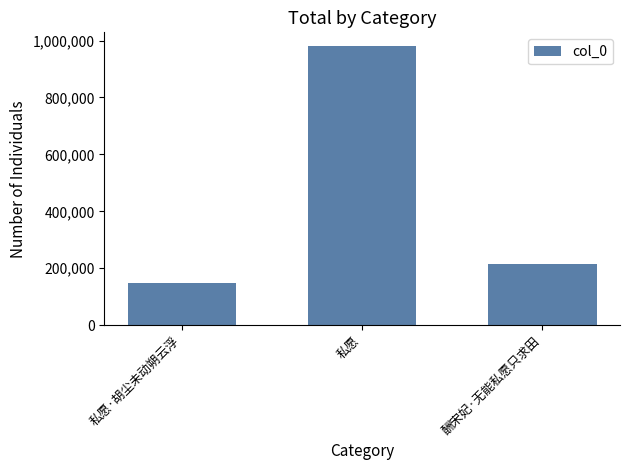

True or false: the data shows 339347 at 酬宋妃·无能私愿只求田.

False